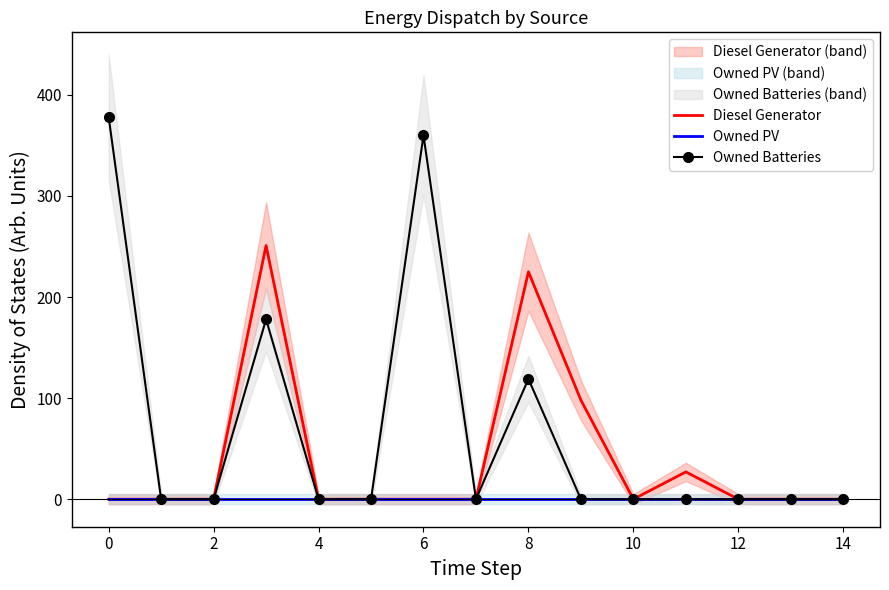

What are all the series names shown in the legend?

Diesel Generator, Owned PV, Owned Batteries